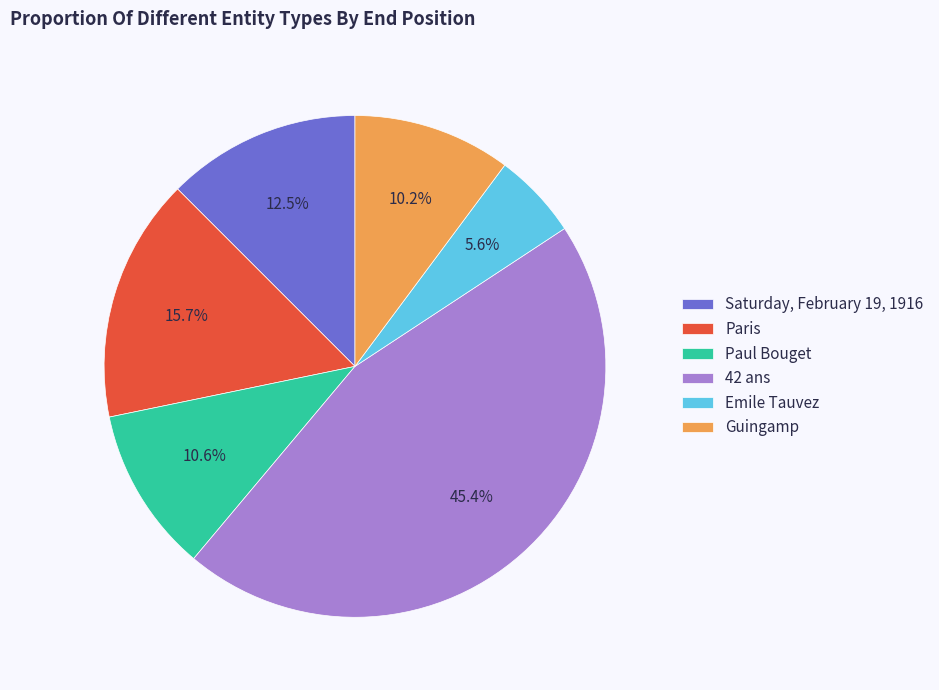

Is there a majority slice in this chart?

No